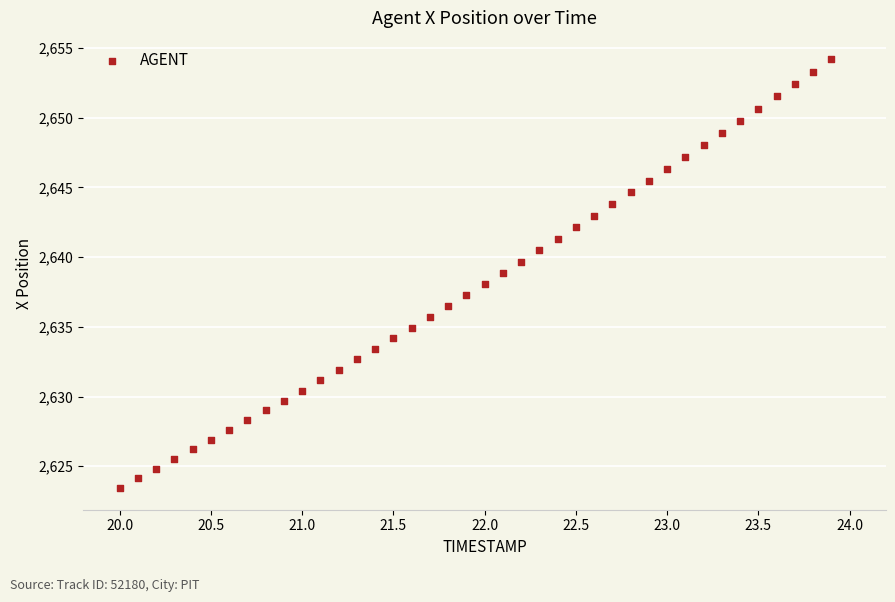

What is the range of Y values (max minus min)?

30.8